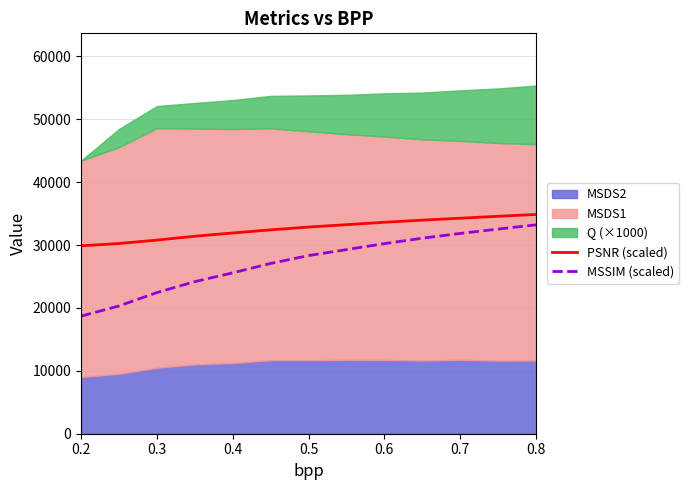

True or false: MSSIM (scaled) and PSNR (scaled) cross at least once.

False